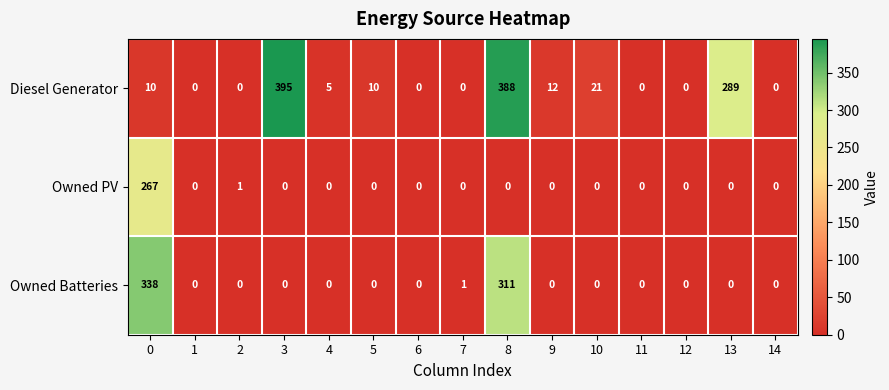

The value of Owned PV at 0 is 453. True or false?

False